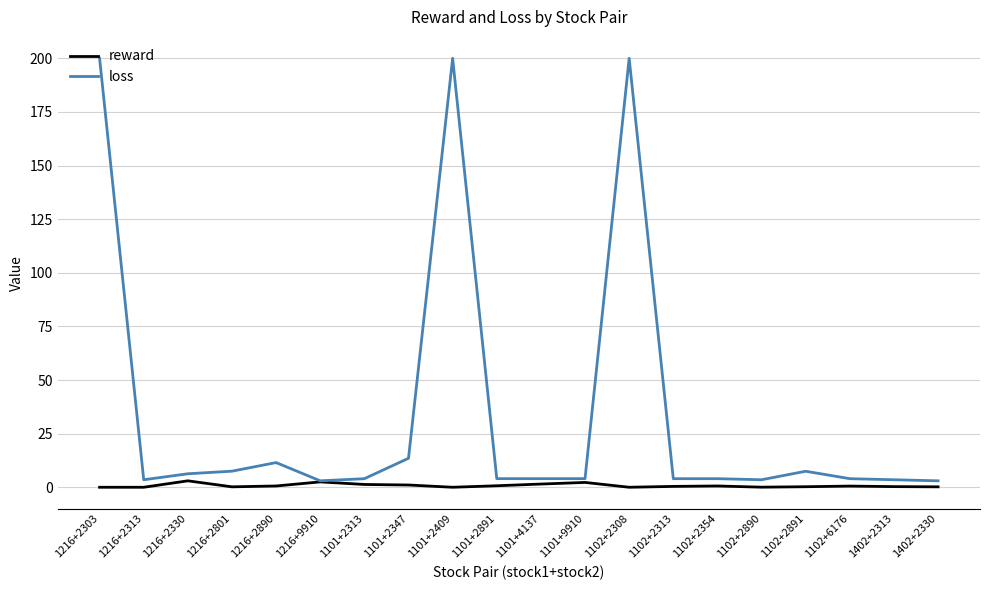

How many lines are shown in the chart?

2